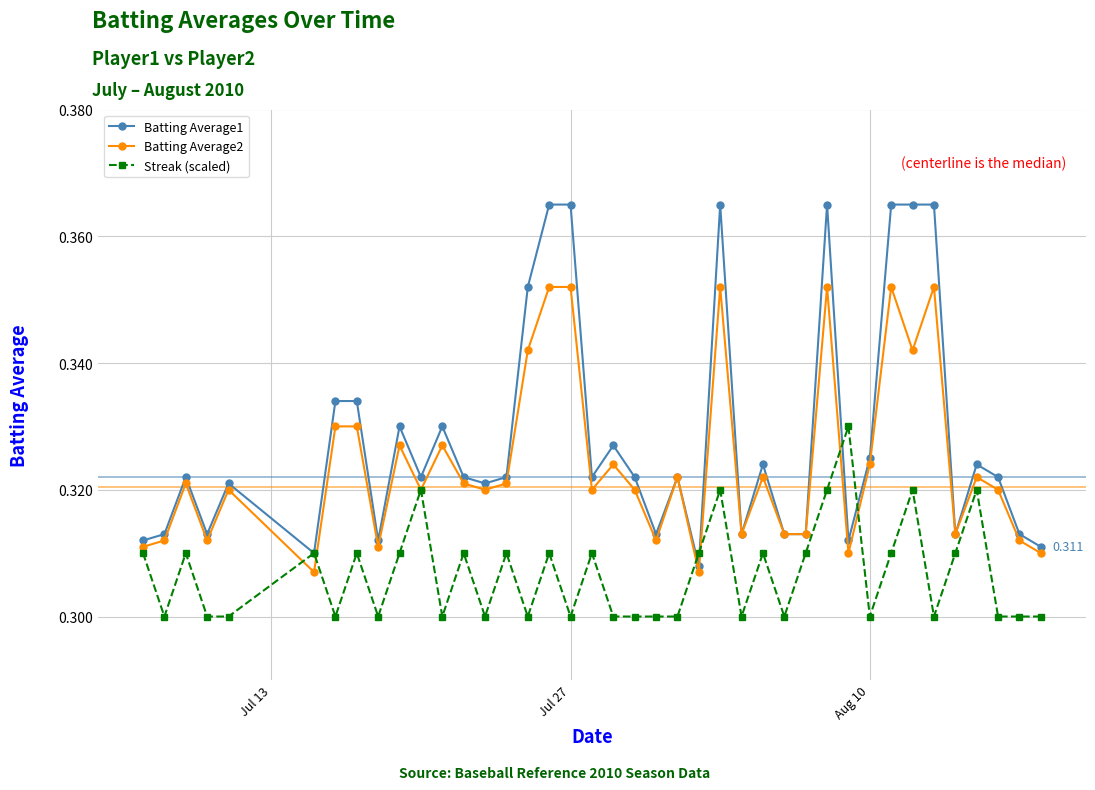

Which series has the largest range (max minus min)?

Batting Average1